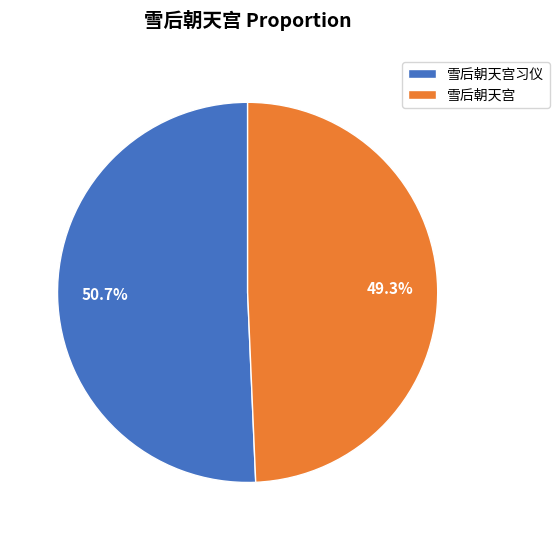

How many slices are in this pie chart?

2